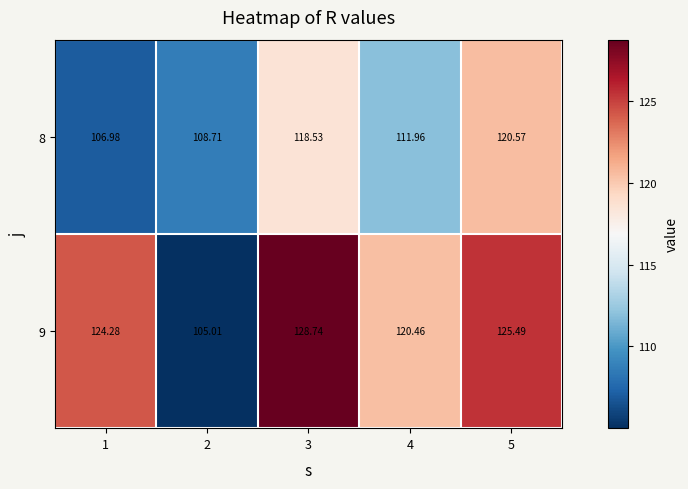

Rank the series by their maximum value, from highest to lowest.

9, 8